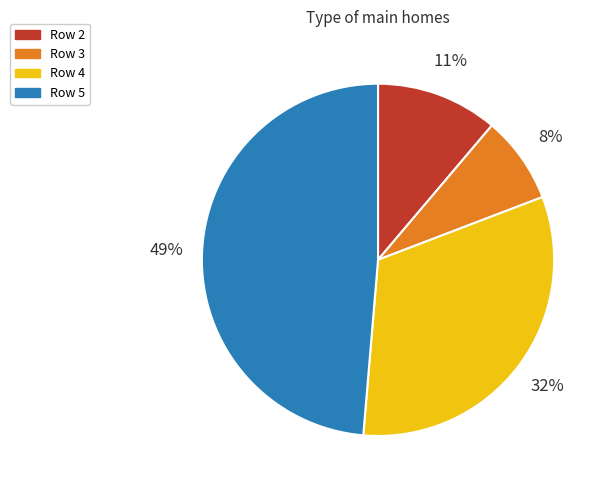

How many slices are in this pie chart?

4